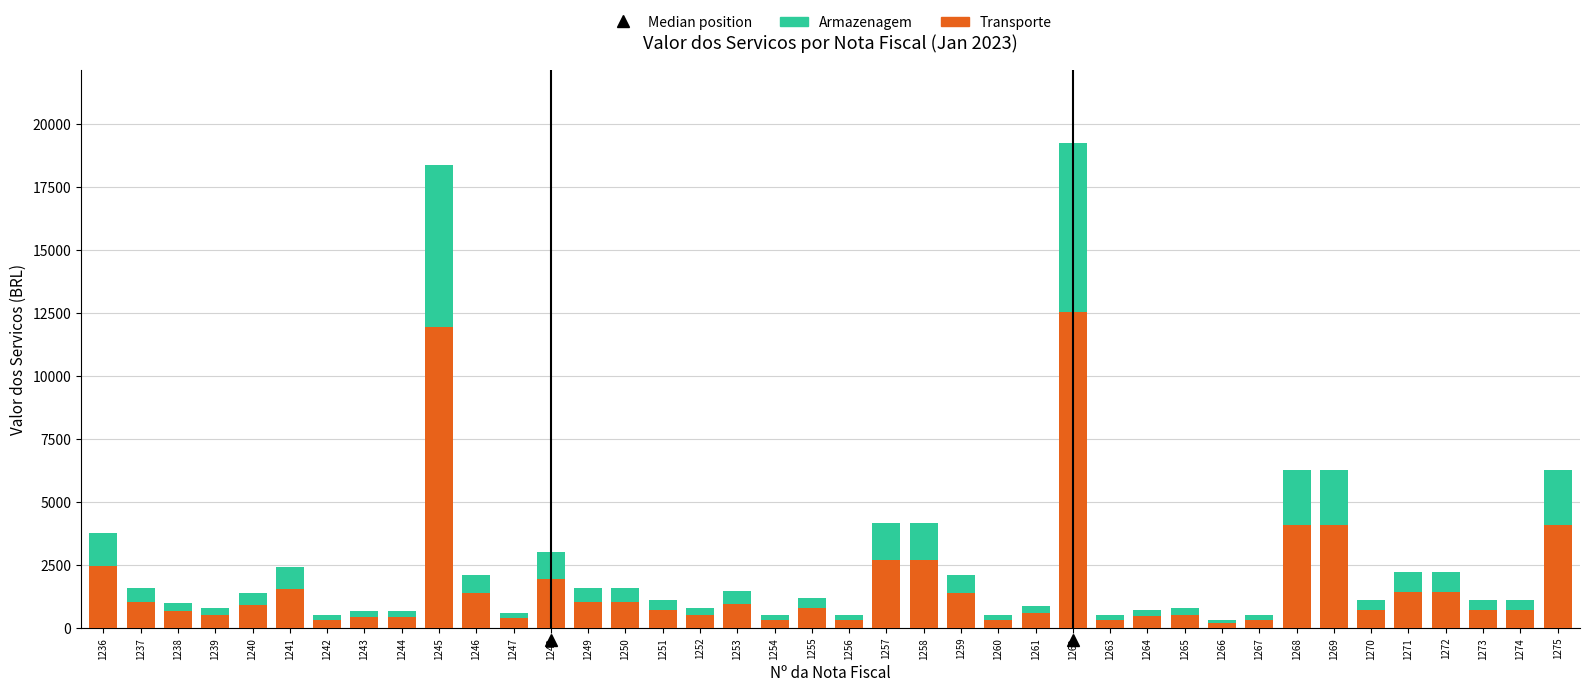

The value of Transporte at 1245 is 17134.0. True or false?

False